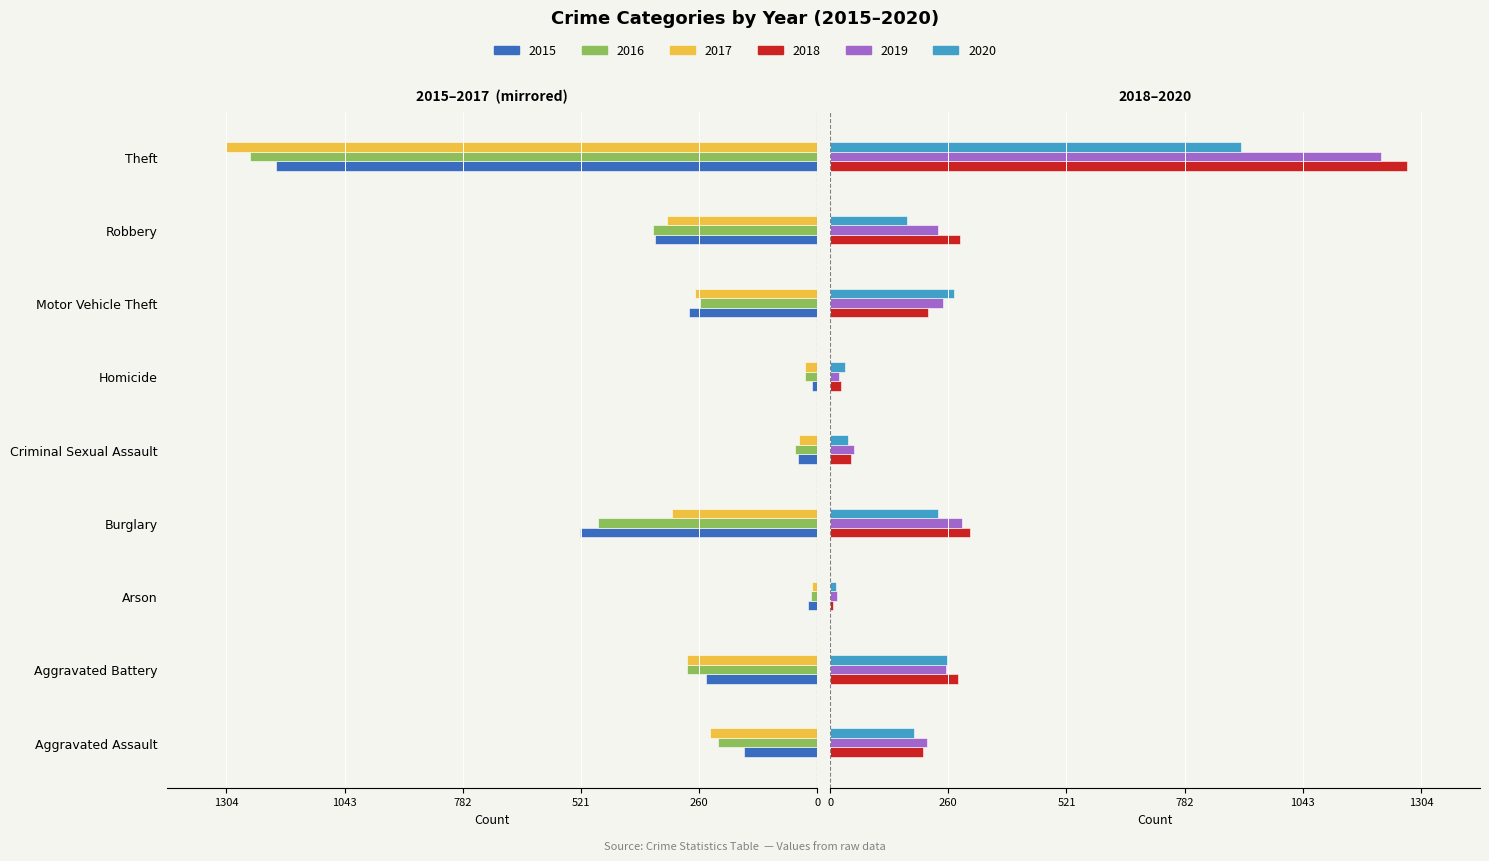

Are the bars grouped side by side (vs. stacked)?

Yes